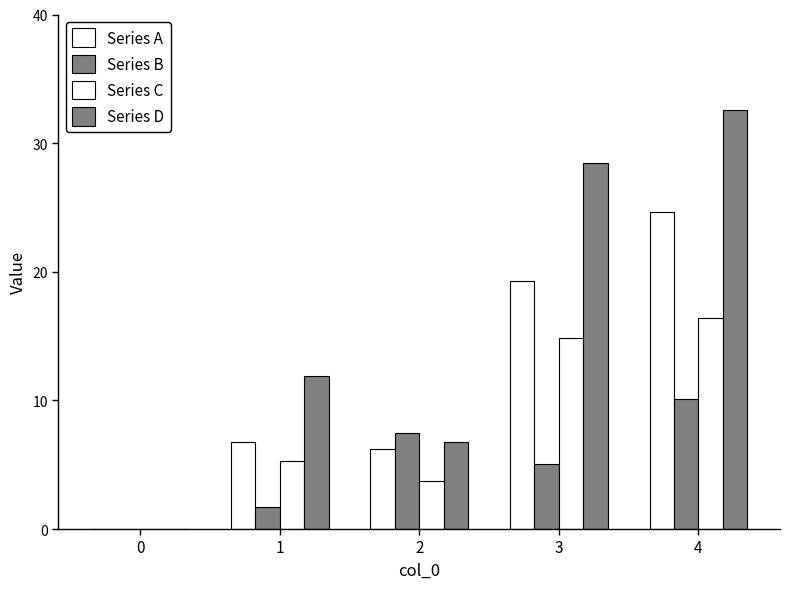

How many data points in Series C are above 5?

3